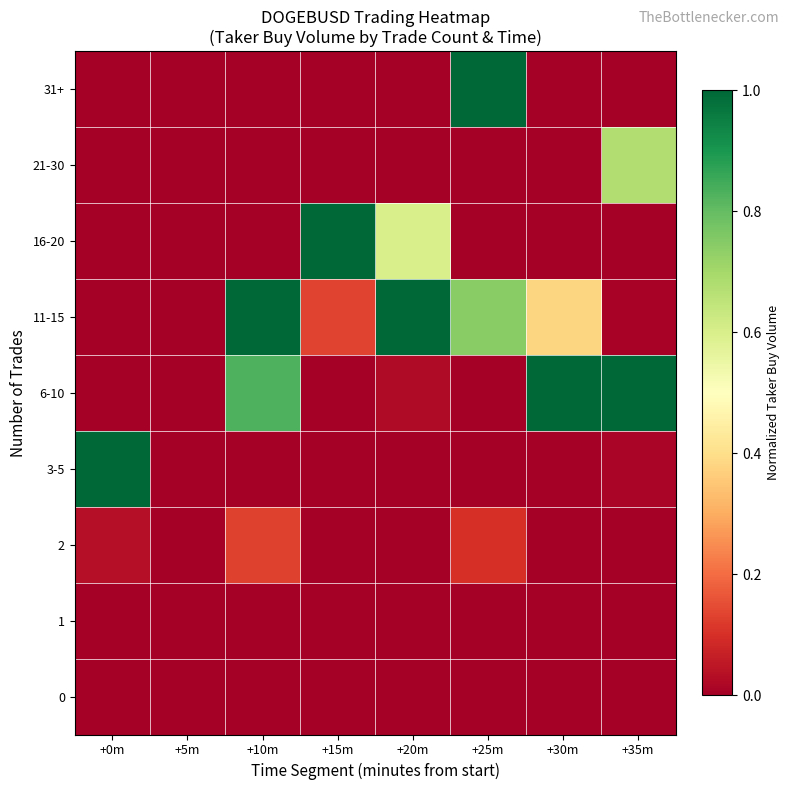

At how many categories does at least one series exceed 0?

7